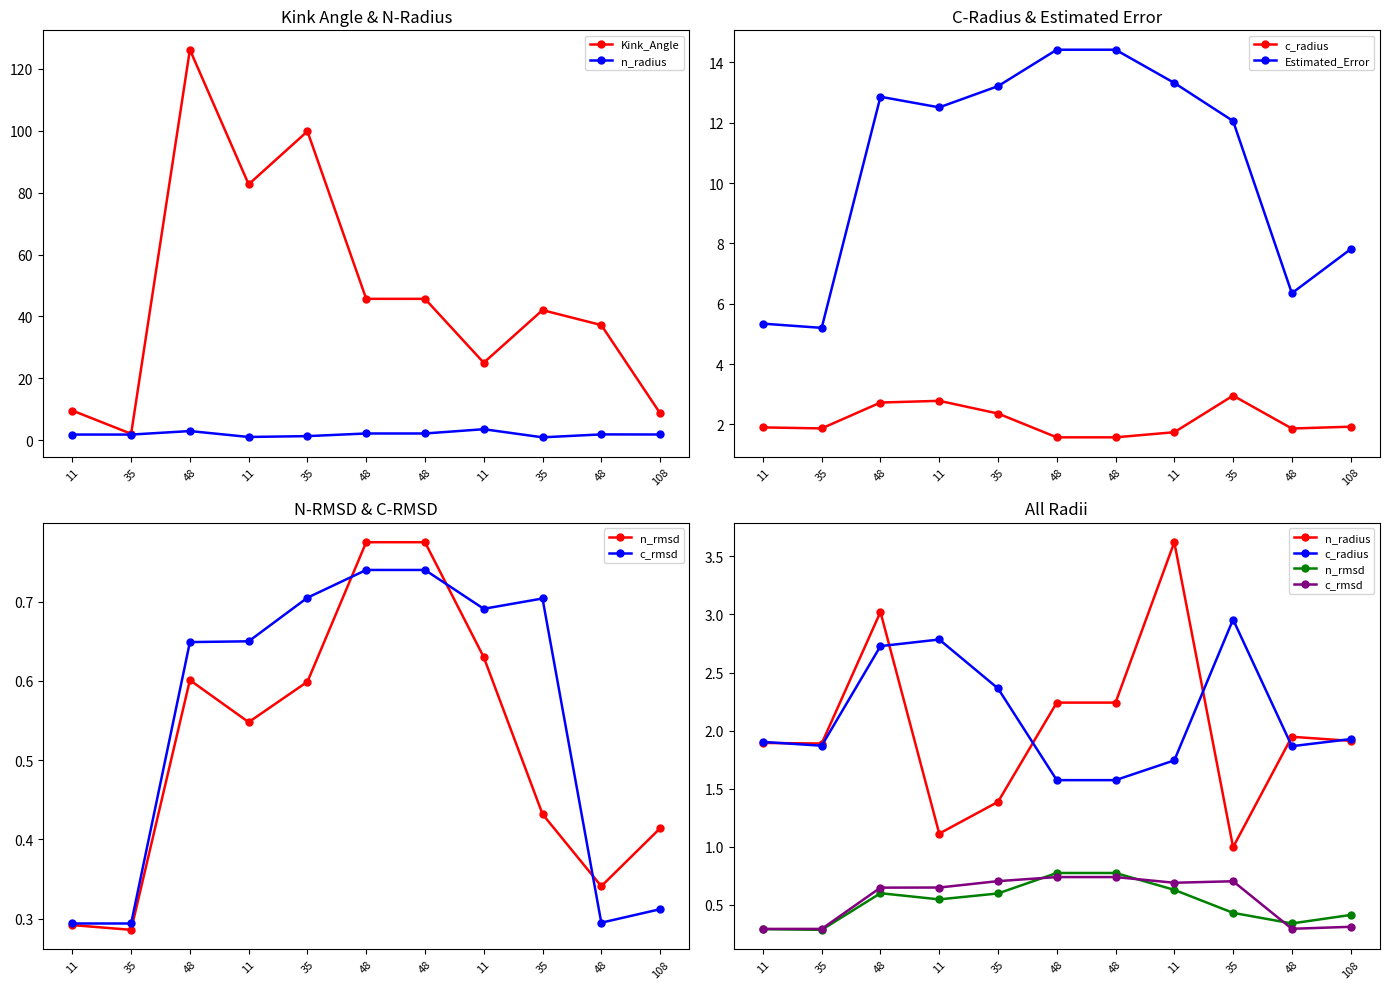

True or false: c_rmsd and n_radius intersect in this chart.

False